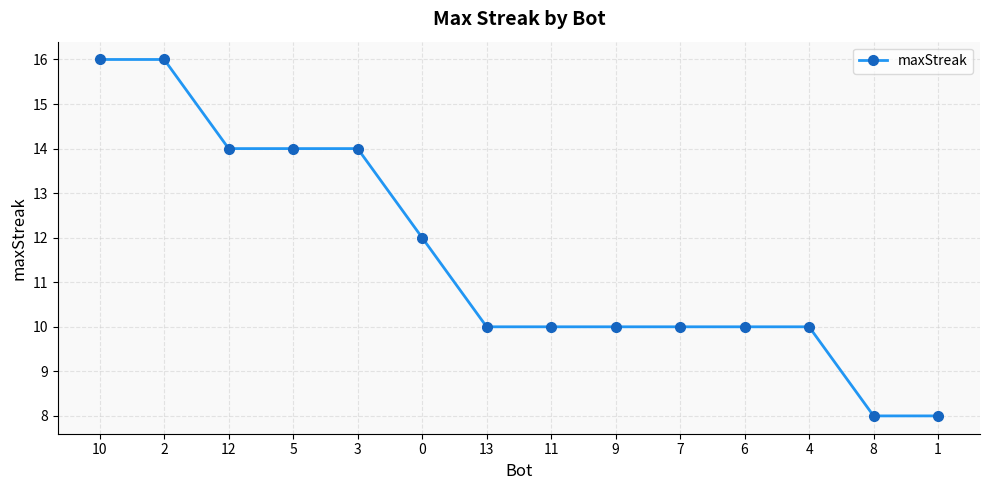

Is it true that the value at 2 is 16?

True